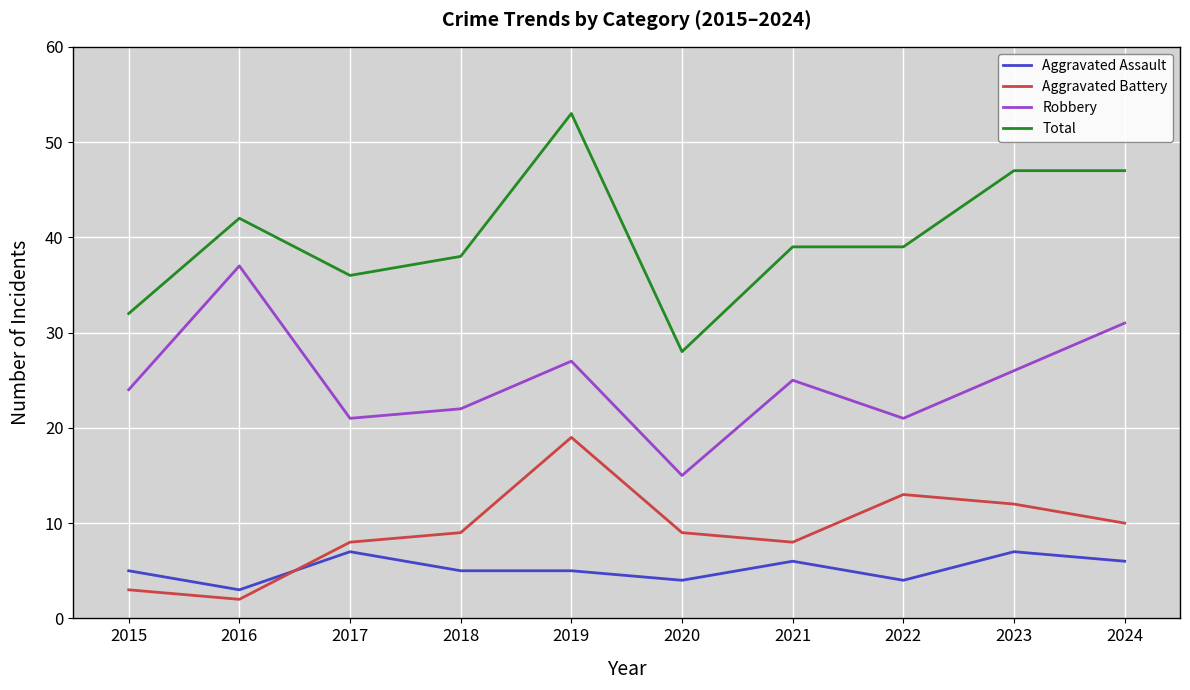

True or false: Aggravated Assault and Robbery intersect in this chart.

False